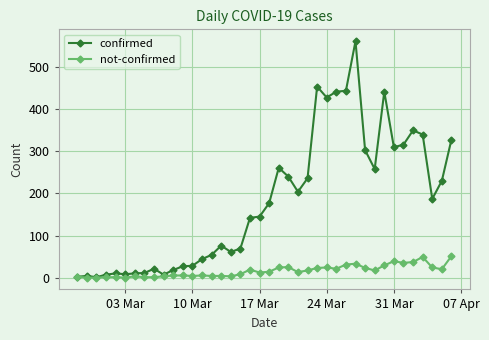

List the series in order of their overall mean, highest first.

confirmed, not-confirmed